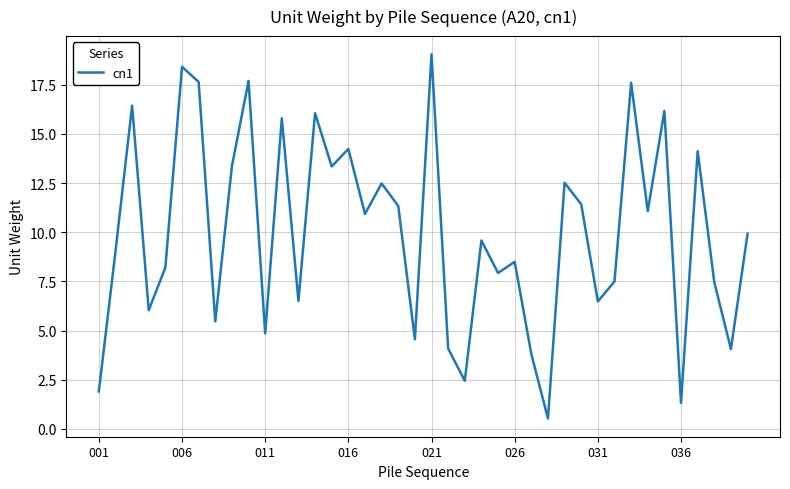

What is the difference between the maximum and minimum values?

18.5